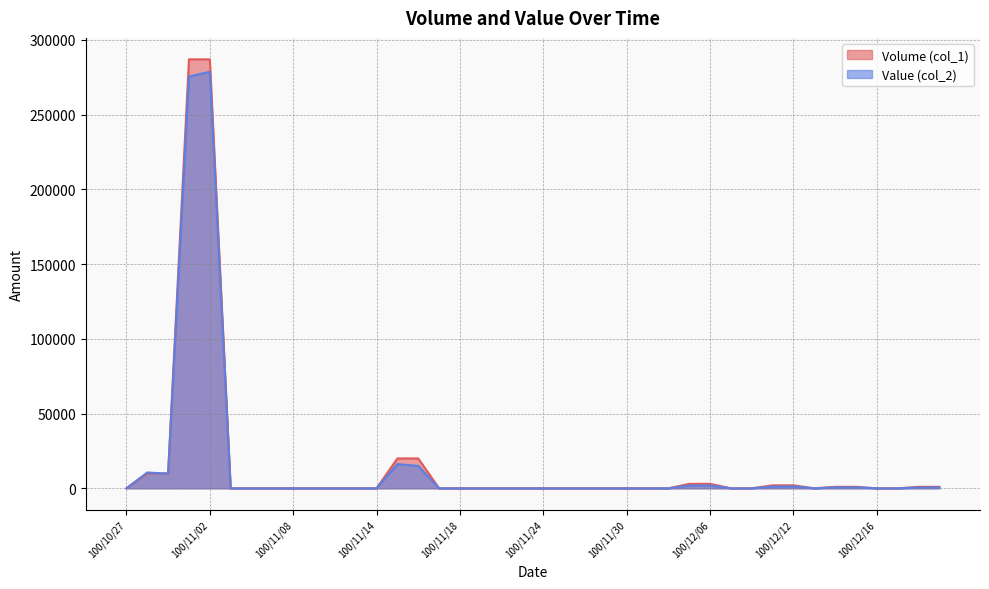

Where is the first local minimum for Volume (col_1)?

100/12/13